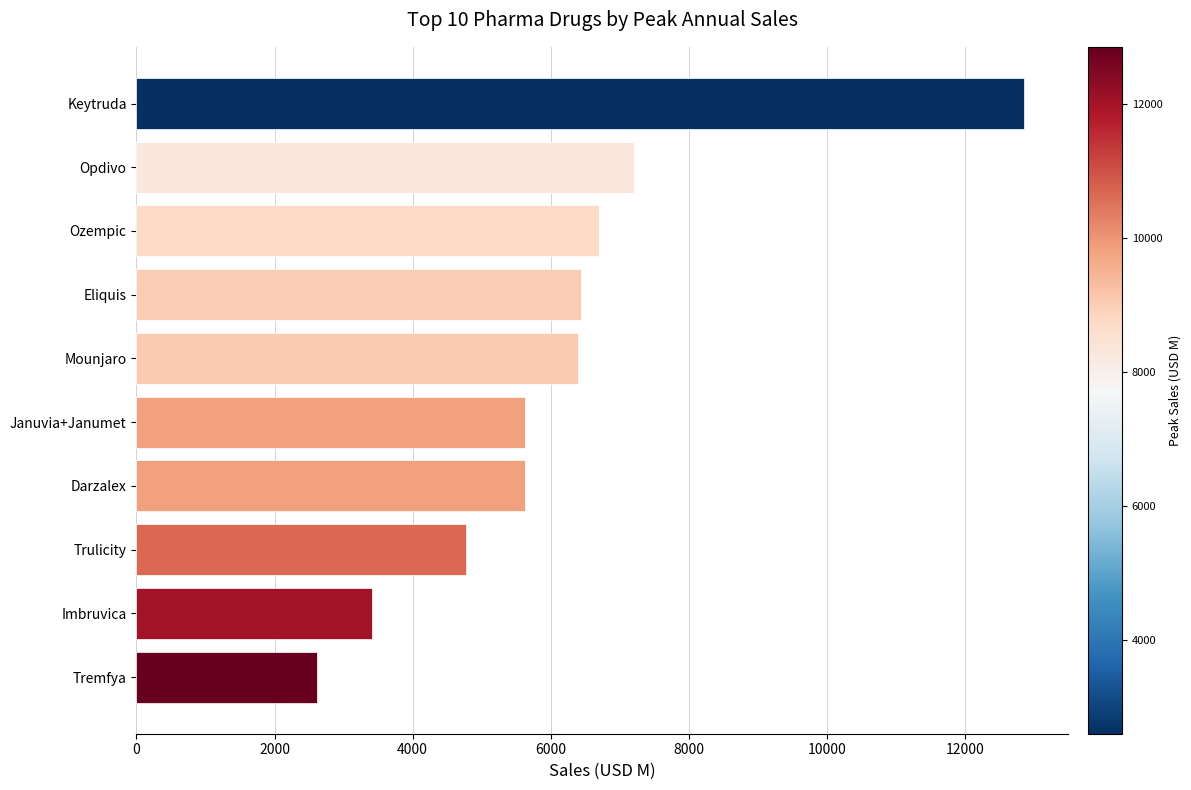

The chart shows a value of 6704.4 at Ozempic. True or false?

True